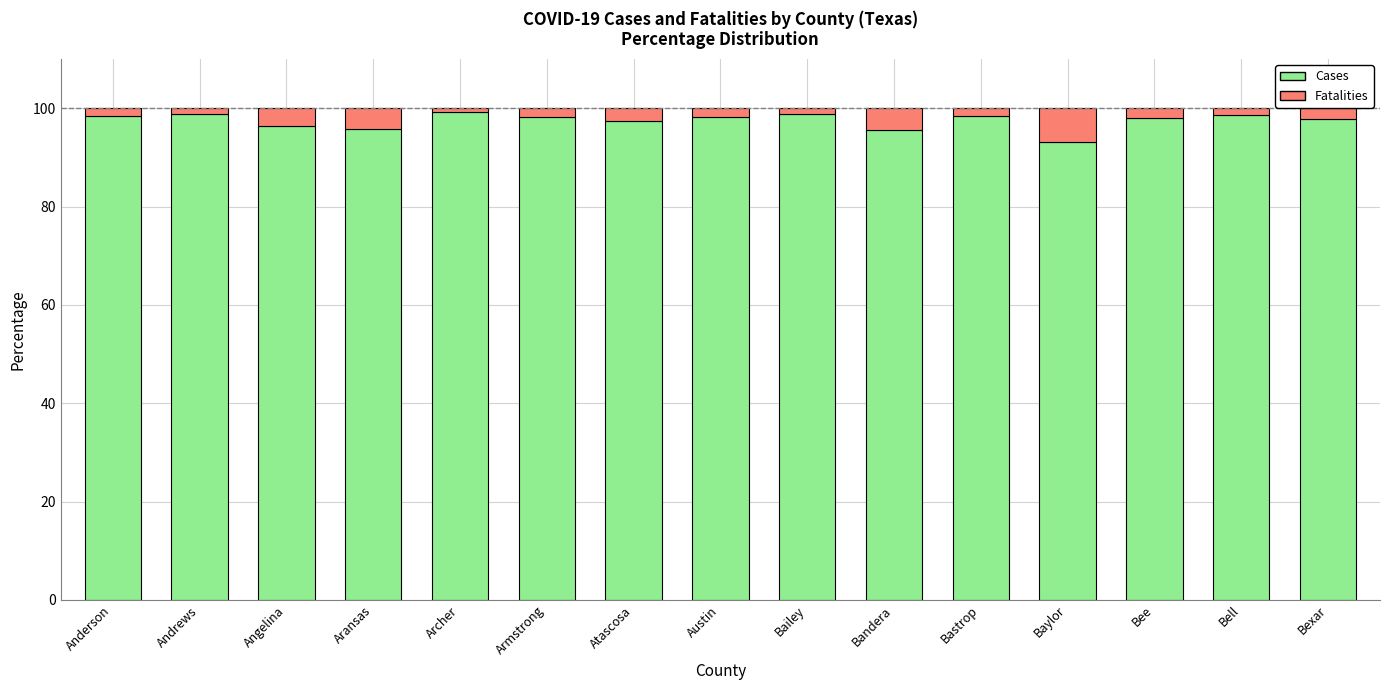

What is the total value across all series at Angelina?

100.0